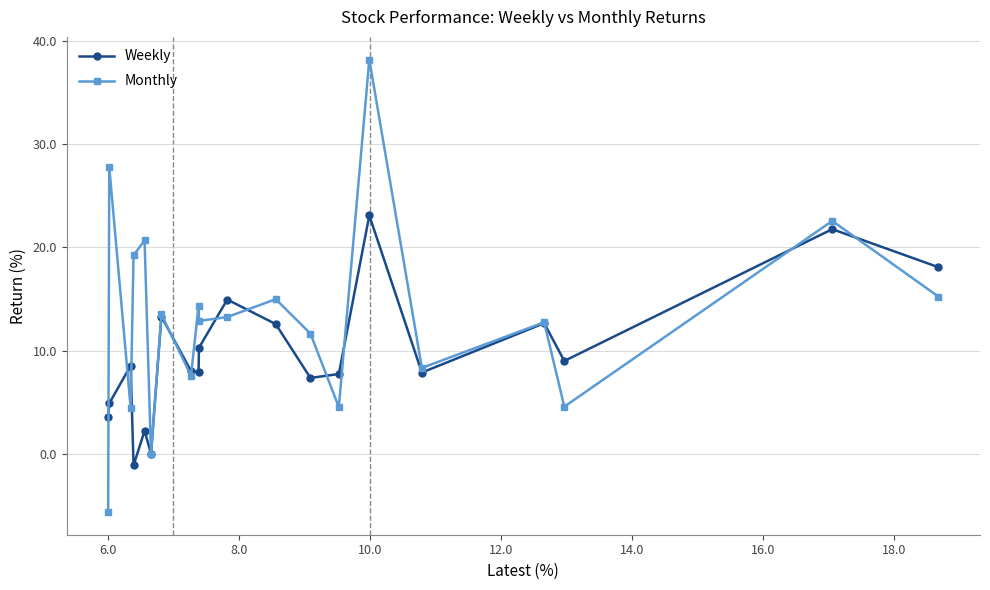

Rank the series by their maximum value, from lowest to highest.

Weekly, Monthly